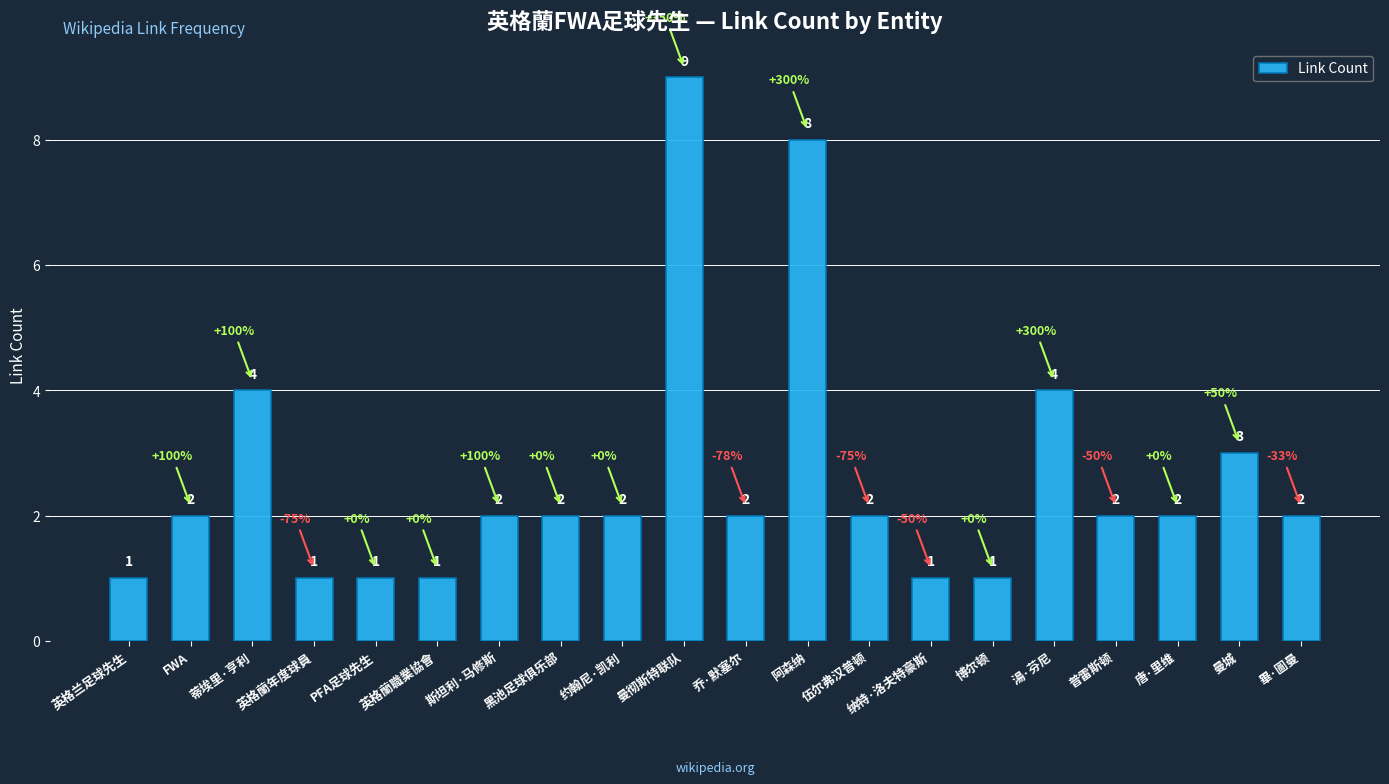

Count the number of categories in the chart.

20